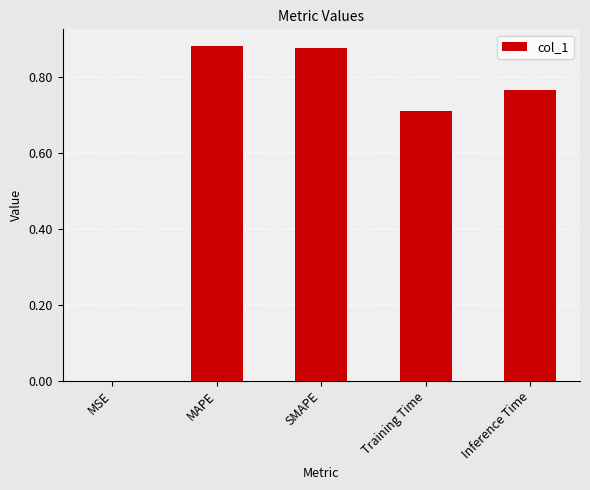

The value at SMAPE is 0.3. True or false?

False